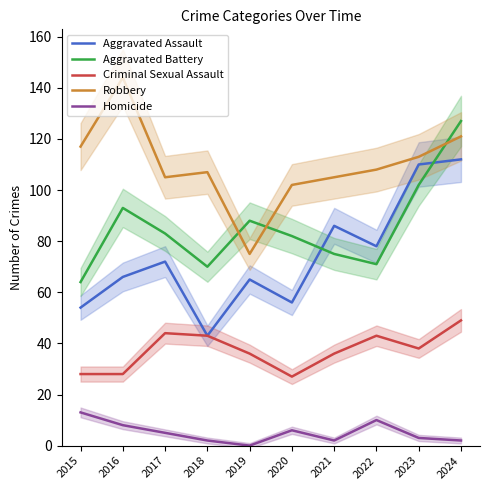

Does the chart display data point markers on the line(s)?

No